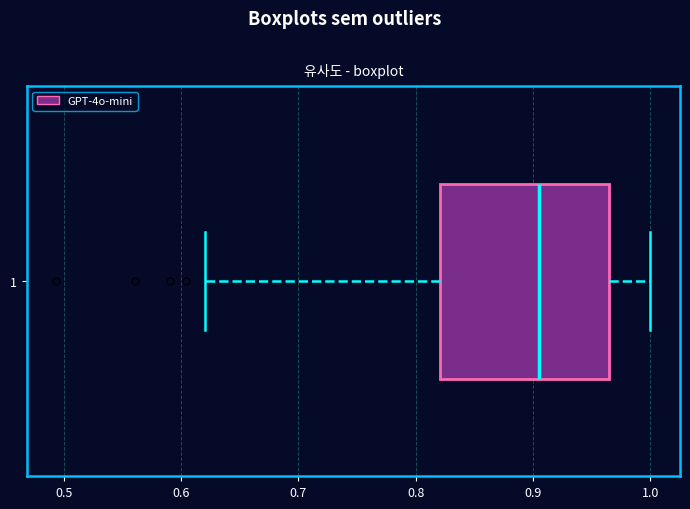

Where does the left whisker of the box at y = 1 end on the x-axis? The values are not printed on the chart, so give them approximately, as read against the axis.

0.62